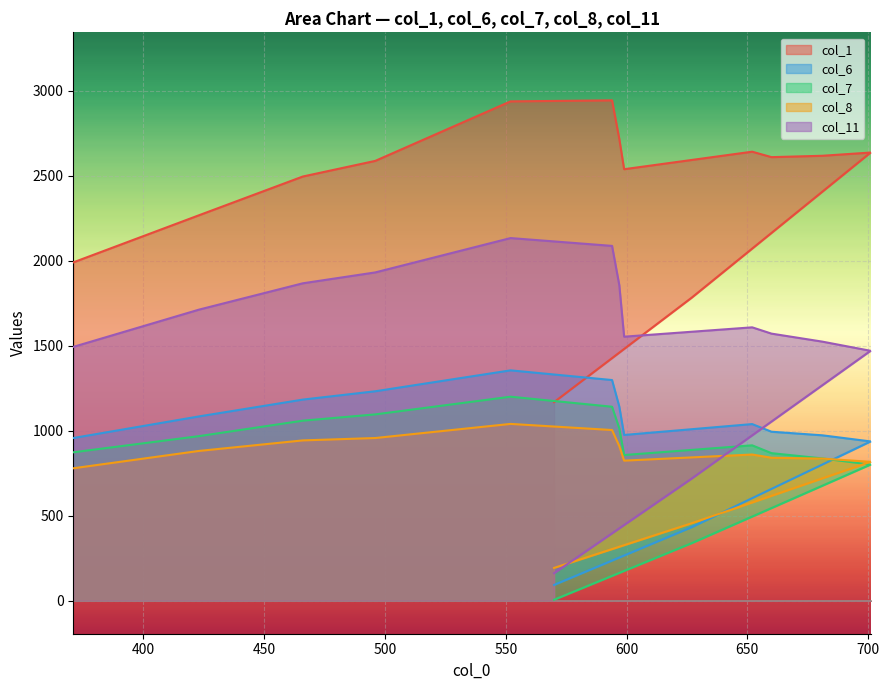

Which has a higher value, 423 or 627?

423